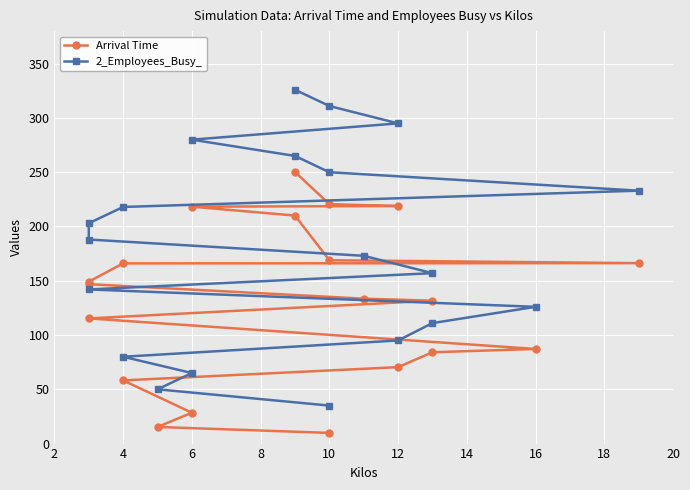

Which series has the largest total across all categories?

2_Employees_Busy_